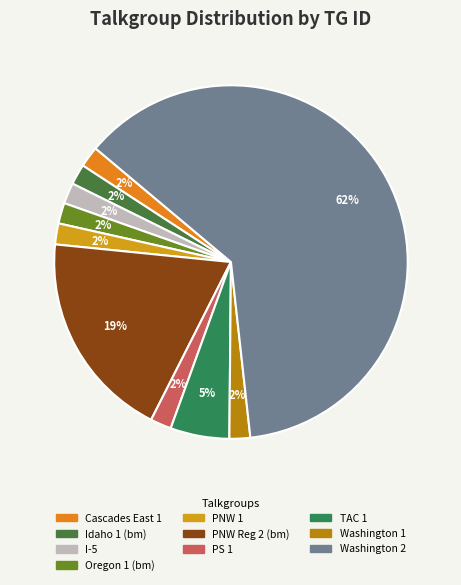

Which has a higher value, PNW 1 or PS 1?

PS 1